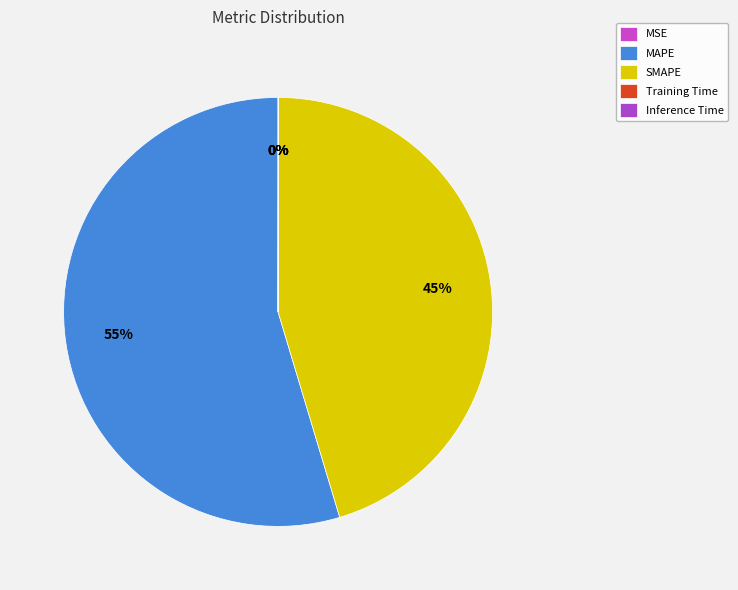

True or false: Training Time accounts for 8% of the total.

False